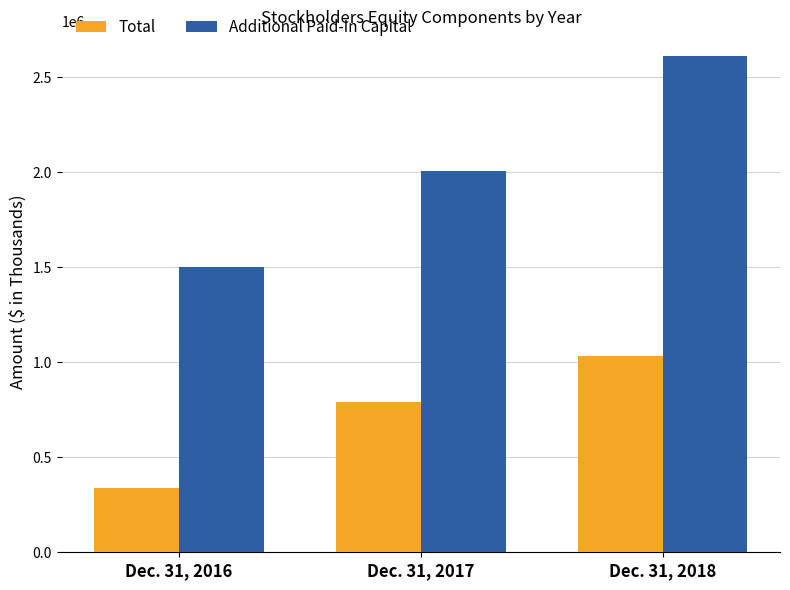

Which series has the widest spread of values?

Additional Paid-In Capital